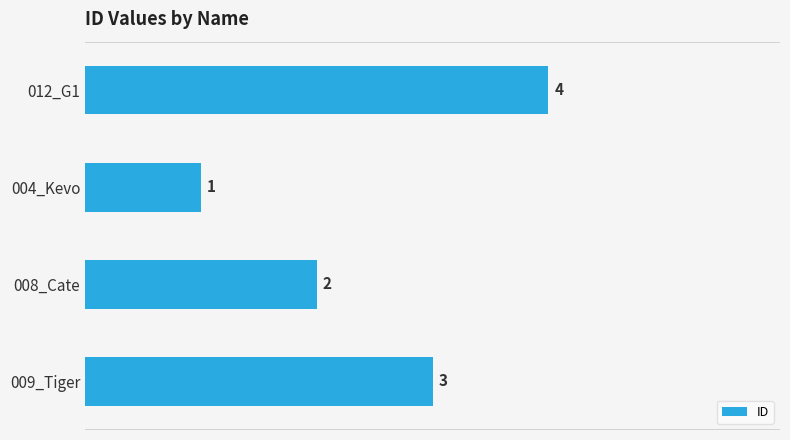

How many distinct data groups are displayed?

1